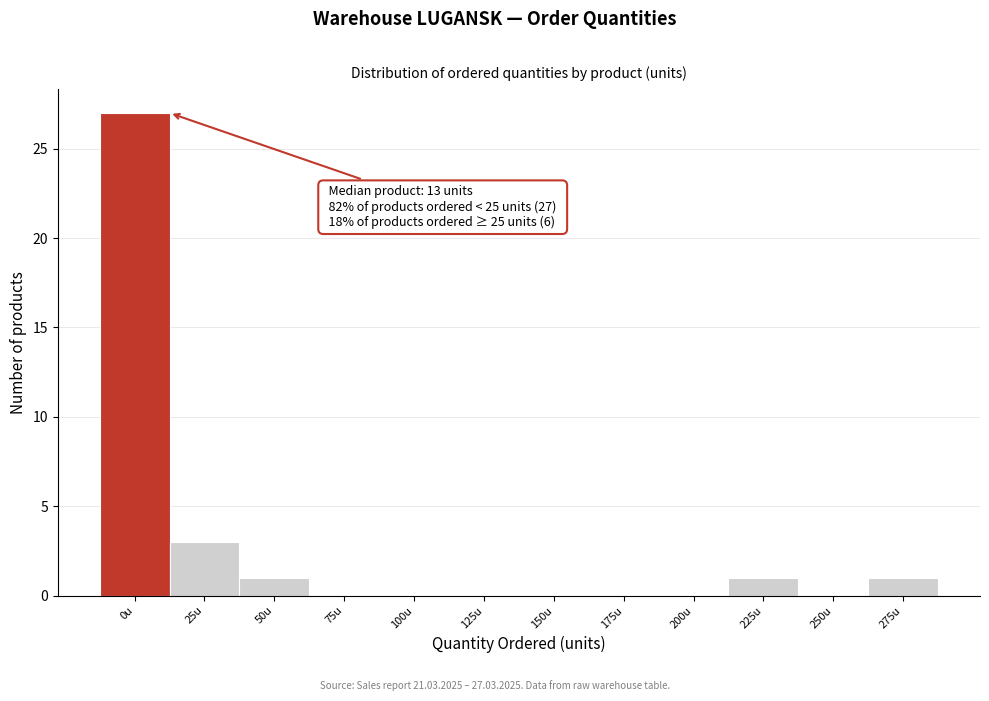

Reading left to right, transcribe all the data shown in this chart.

0u=27	25u=3	50u=1	75u=0	100u=0	125u=0	150u=0	175u=0	200u=0	225u=1	250u=0	275u=1